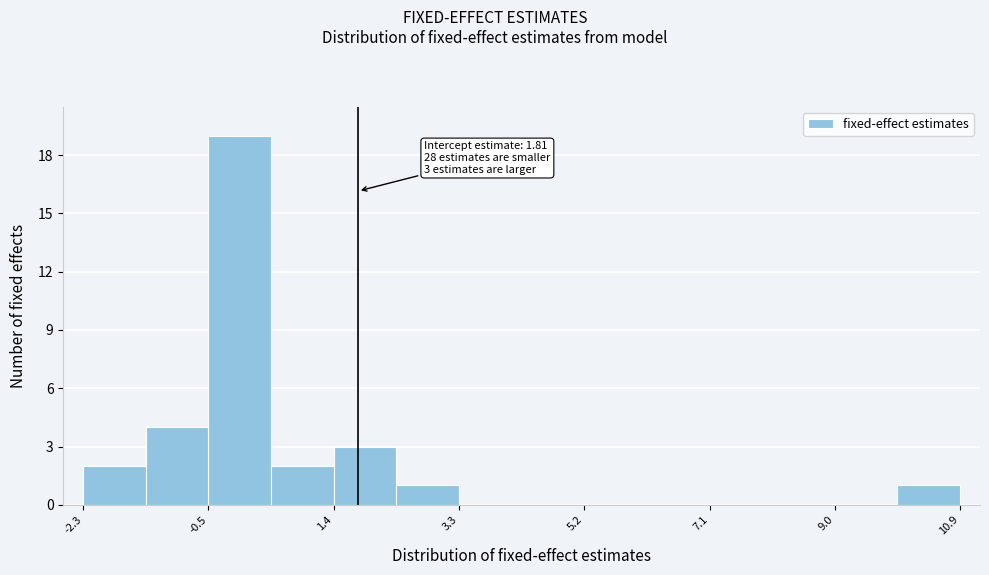

Over which range of the x-axis is the bar tallest?

-0.4 to 0.4